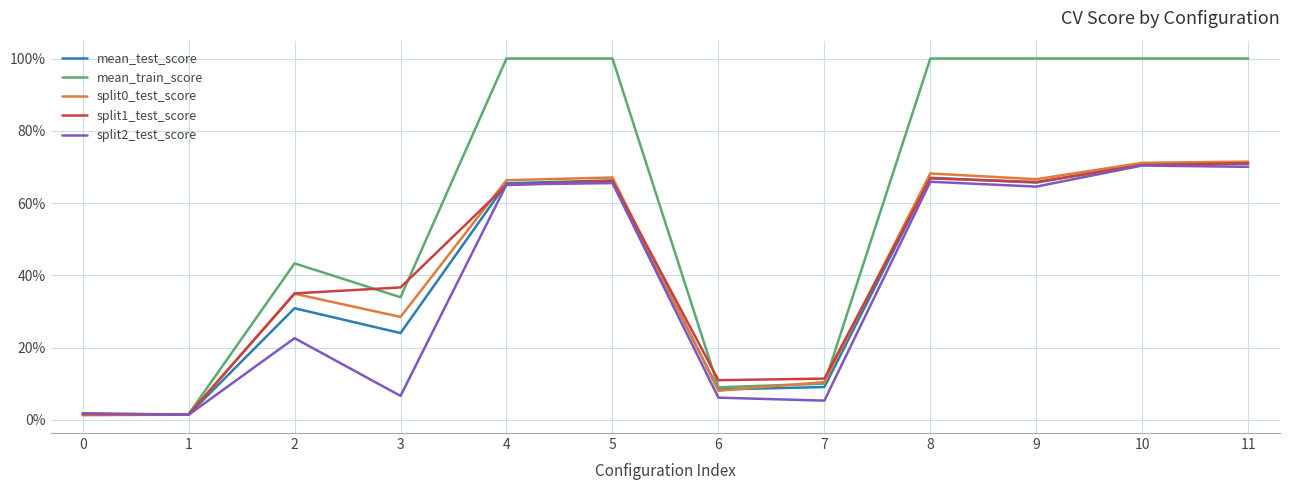

Does the chart display data point markers on the line(s)?

No